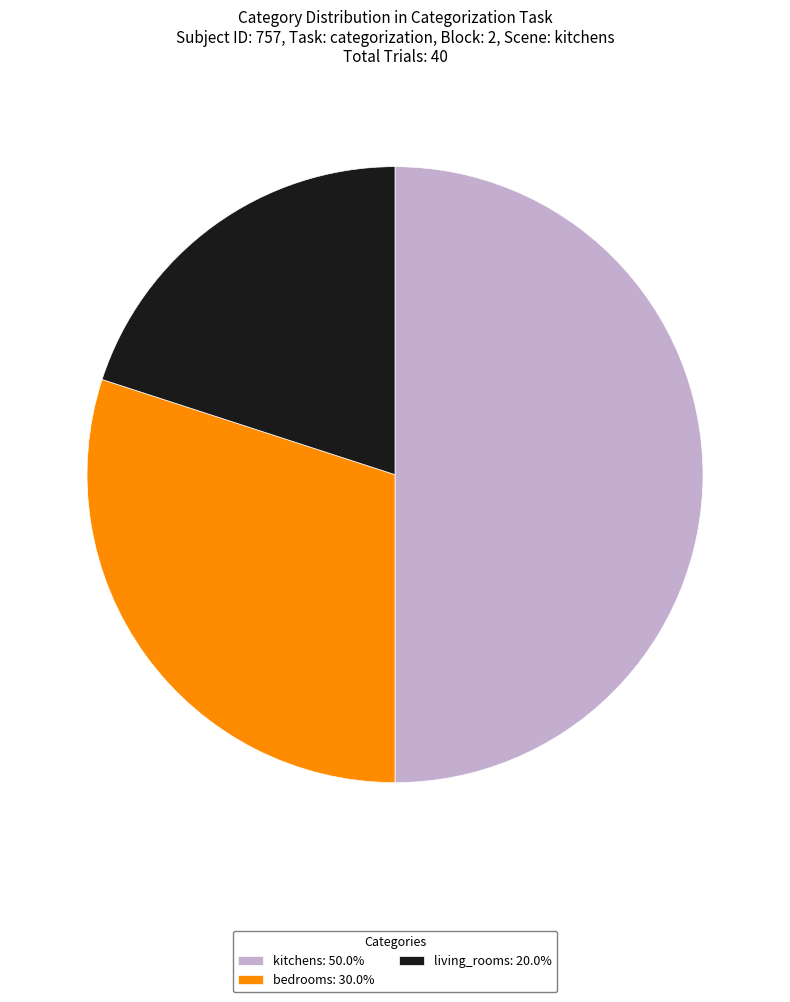

Do kitchens: 50.0% and bedrooms: 30.0% together represent more than half of the pie?

Yes